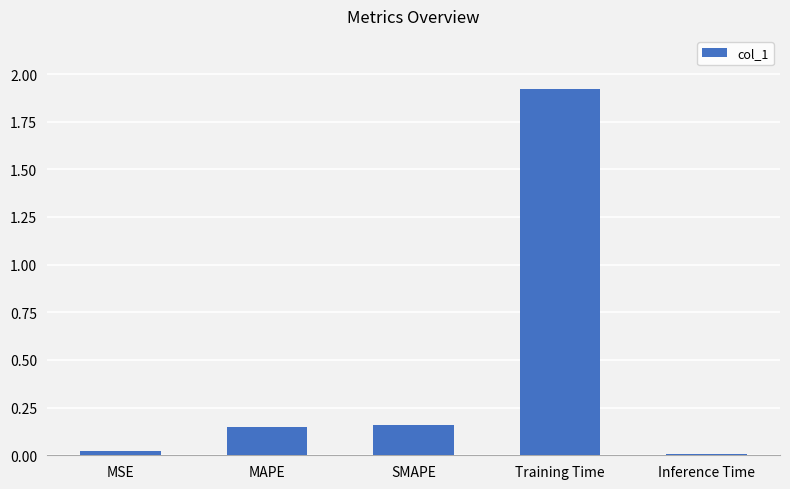

Which label corresponds to the largest value in the chart?

Training Time